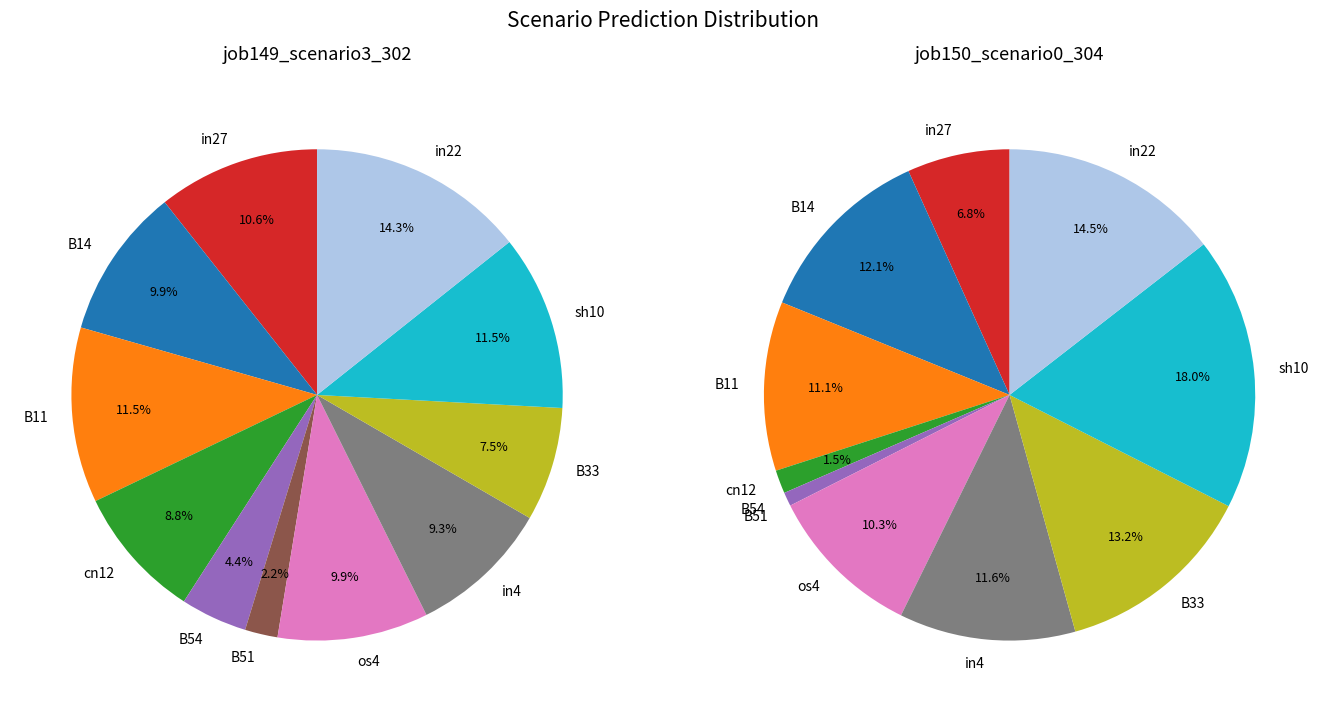

To the nearest percent, what is the difference between the largest and smallest slice percentages?

12%